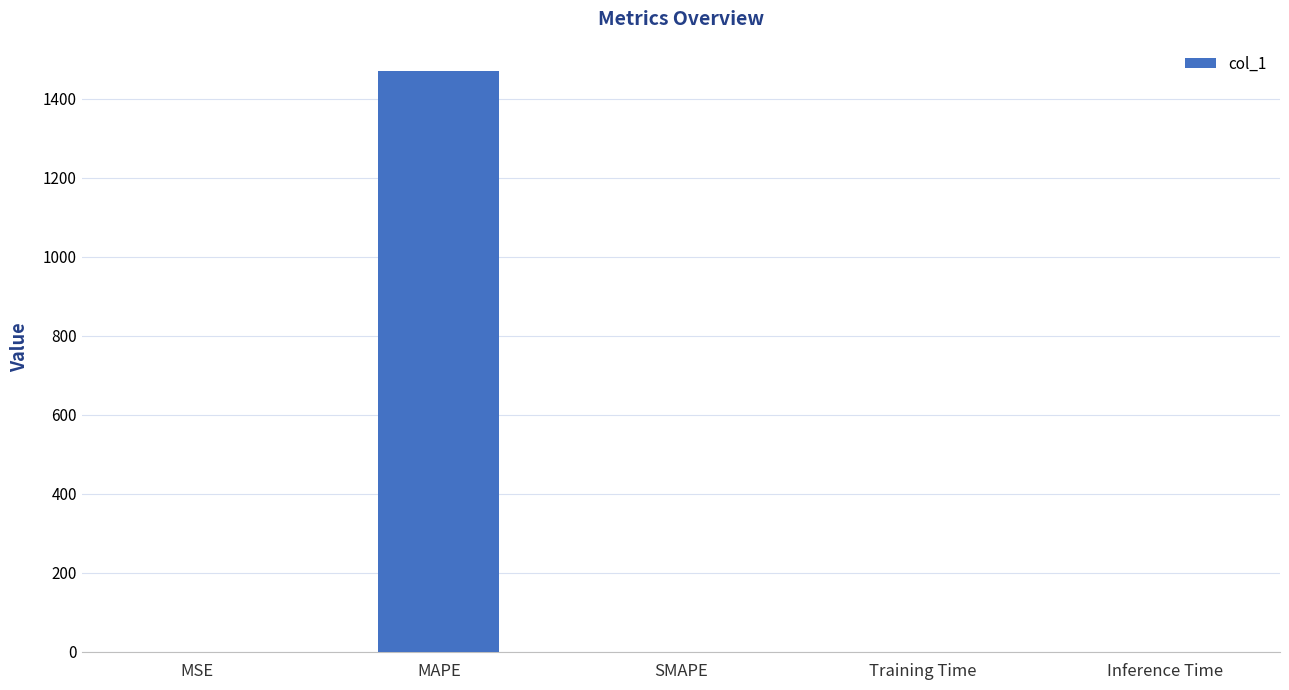

Which has a higher value, MAPE or MSE?

MAPE